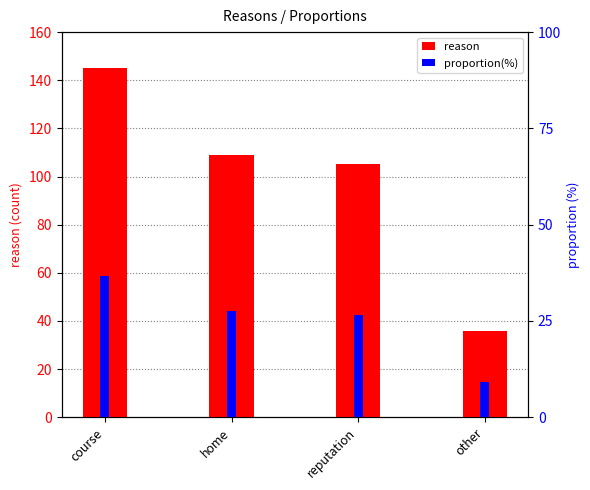

Rank the categories by proportion(%) value from lowest to highest.

other, reputation, home, course